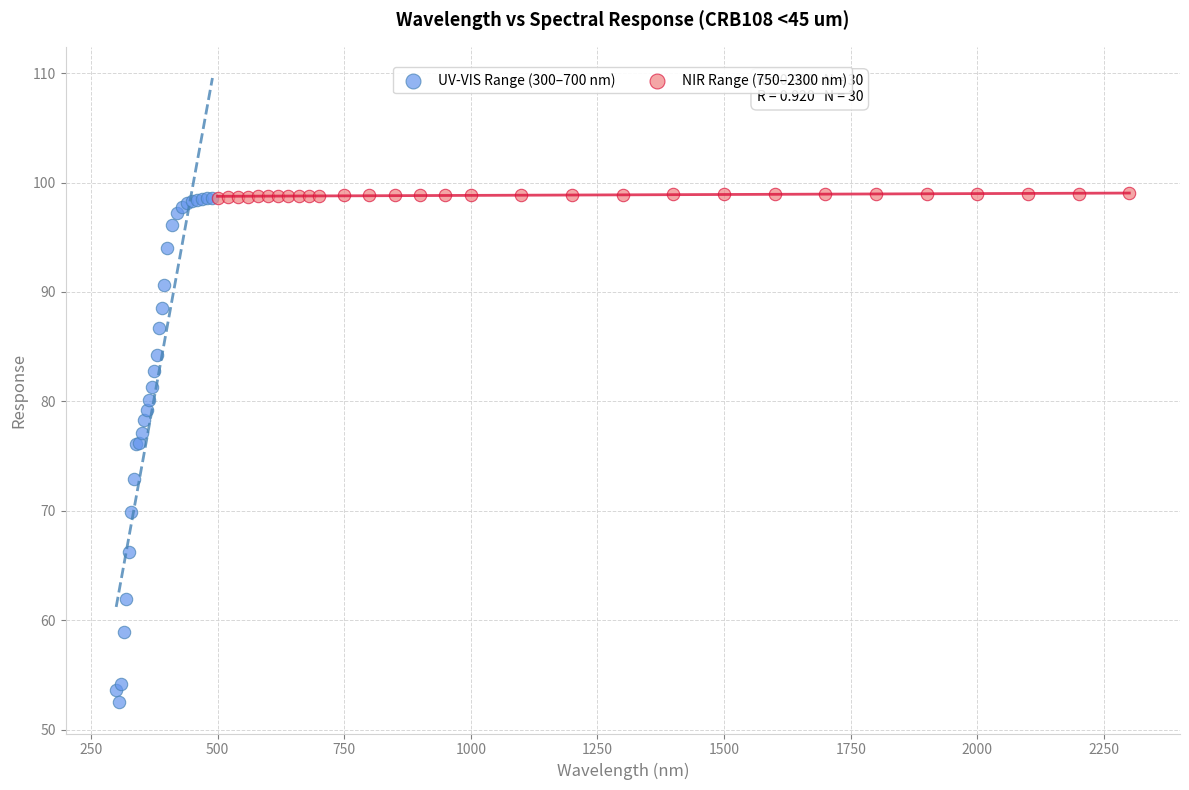

Which series contains the lowest Y value?

UV-VIS Range (300–700 nm)